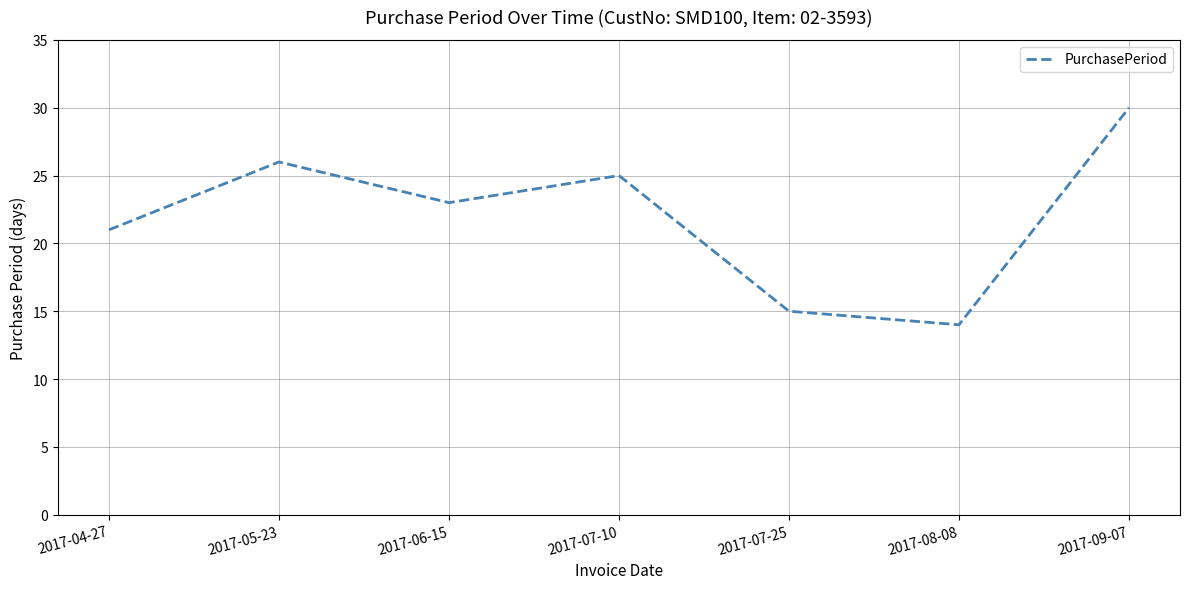

How many lines are shown in the chart?

1